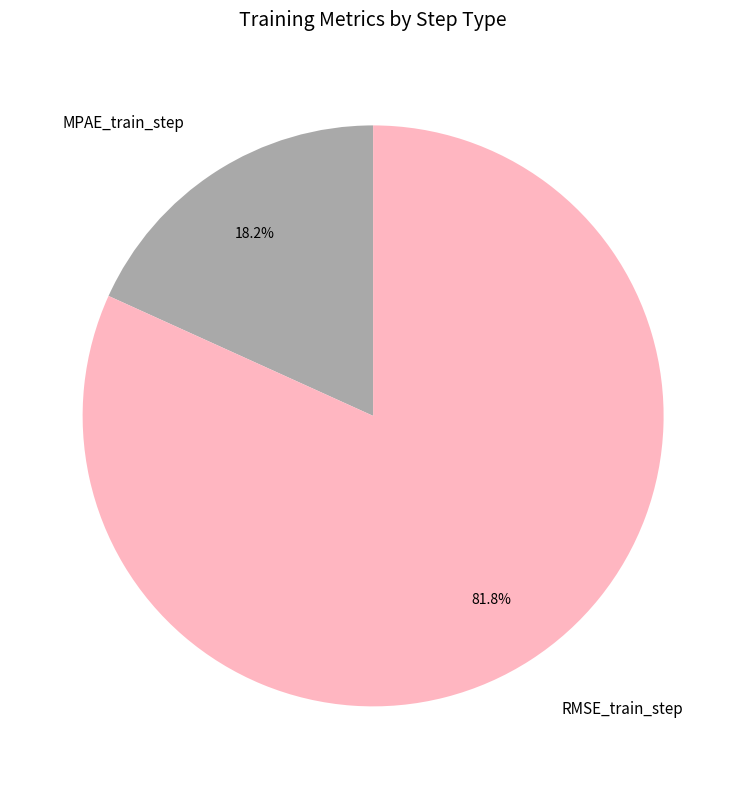

Combined, what portion of the pie is MPAE_train_step and RMSE_train_step?

100.0%